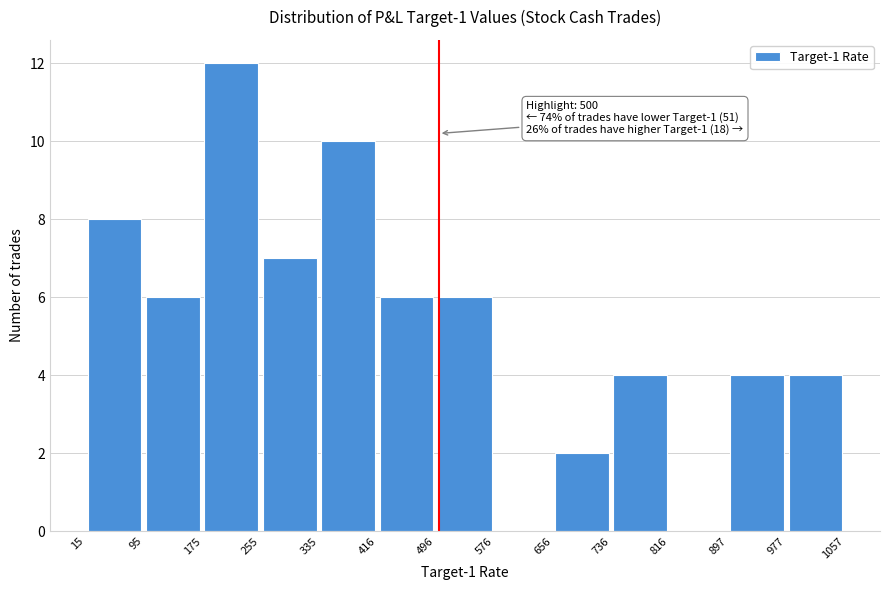

Which range on the x-axis has the tallest bar?

175 to 255